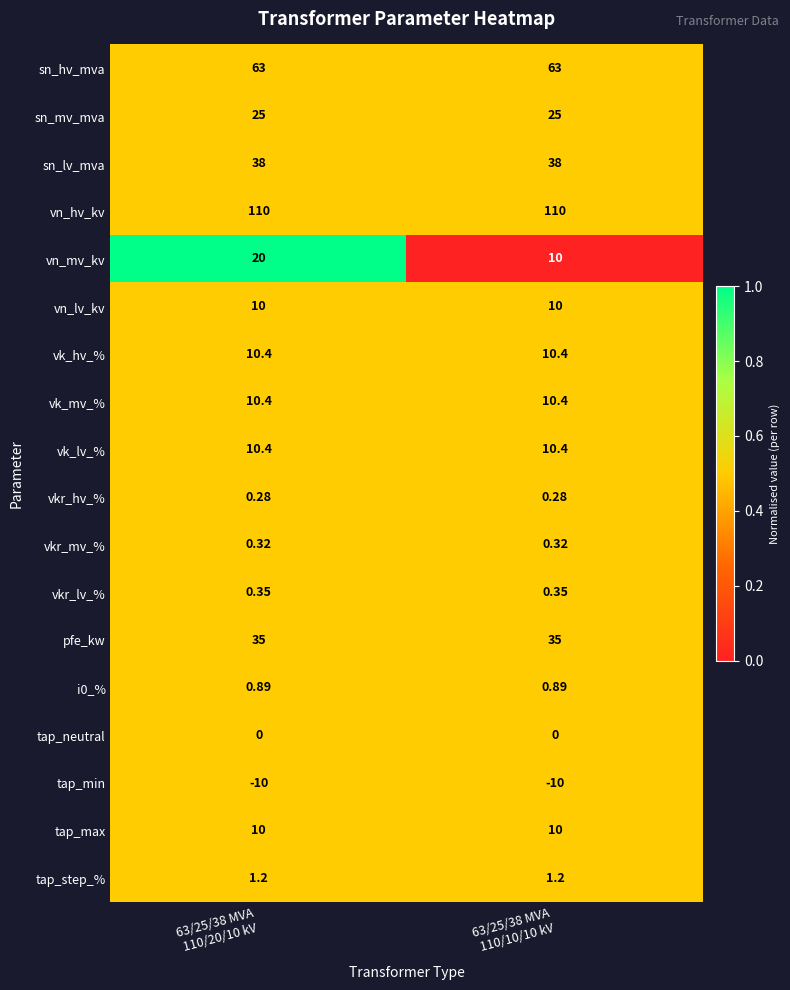

How many distinct data groups are displayed?

18